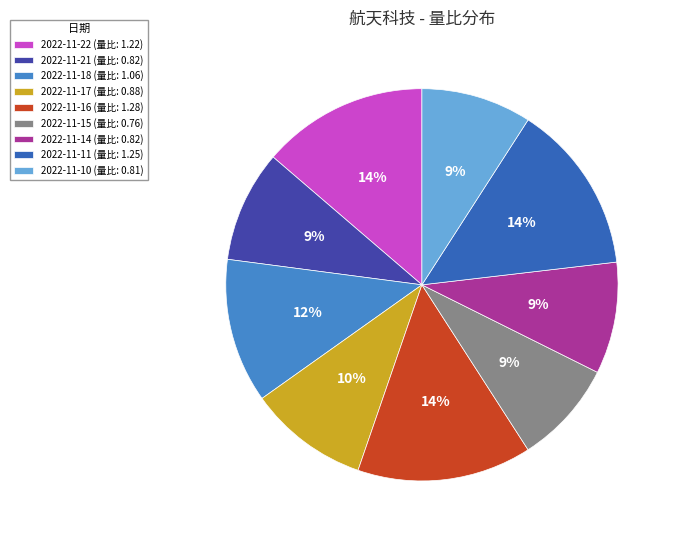

Approximately how many times larger is the value at 2022-11-16 (量比: 1.28) compared to 2022-11-11 (量比: 1.25)?

1.0